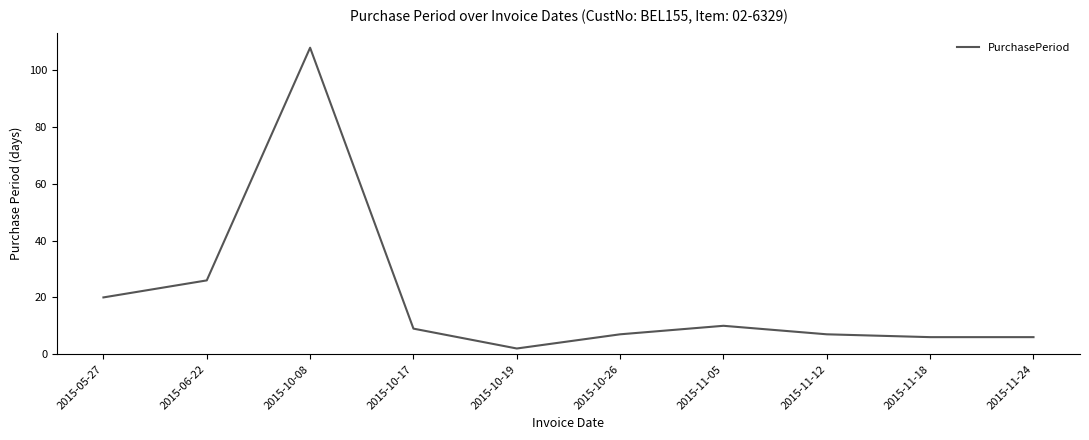

Between 2015-05-27 and 2015-11-12, which is larger?

2015-05-27